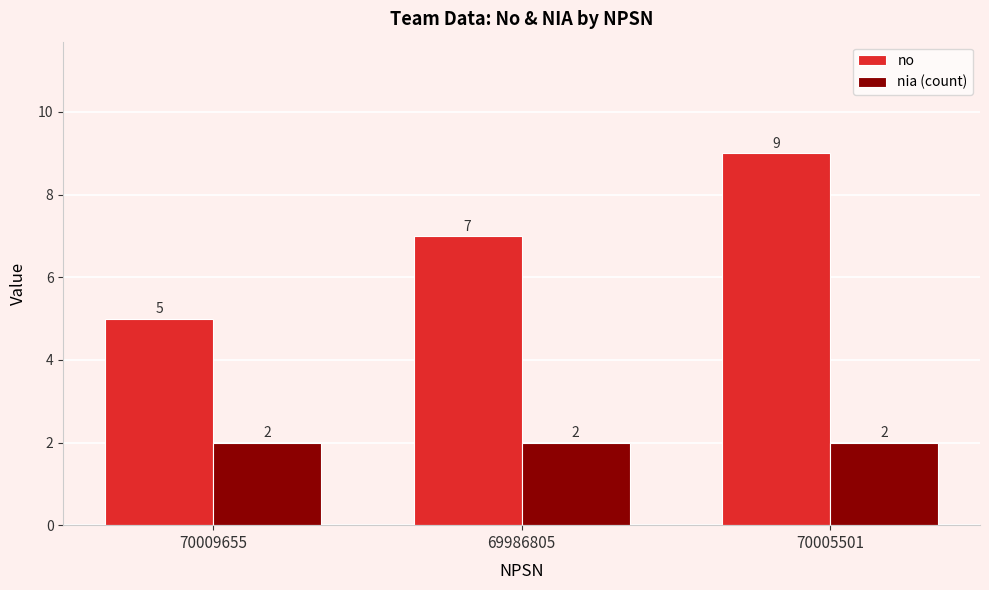

Reading left to right, extract all data points from this chart.

no: 70009655=5	69986805=7	70005501=9
nia (count): 70009655=2	69986805=2	70005501=2